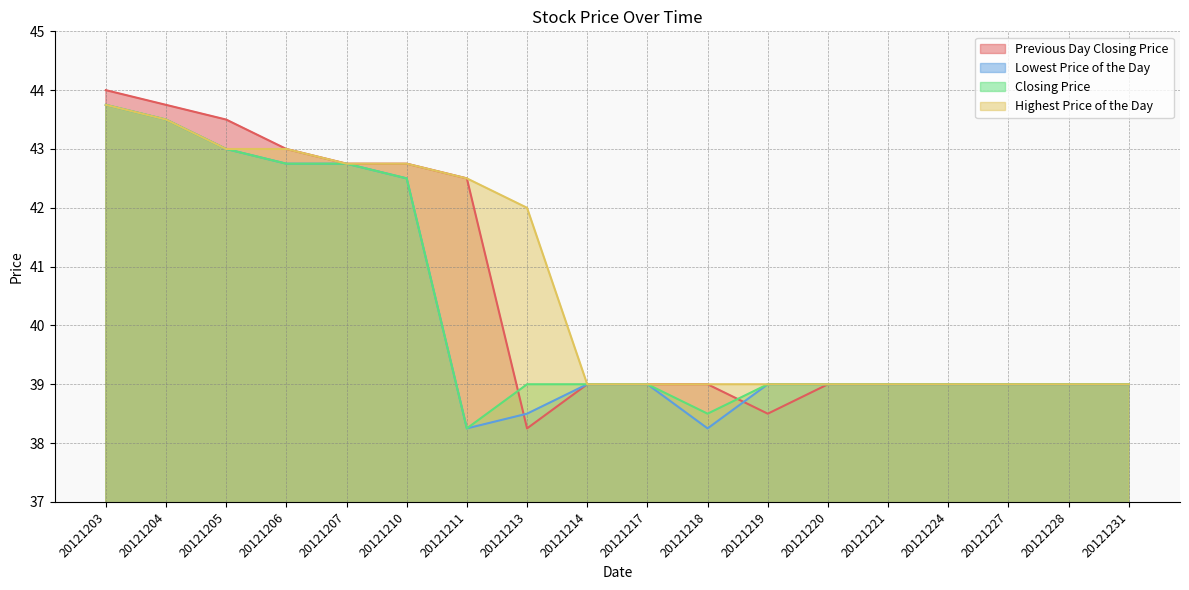

At which category is the sum across all series the highest?

20121203